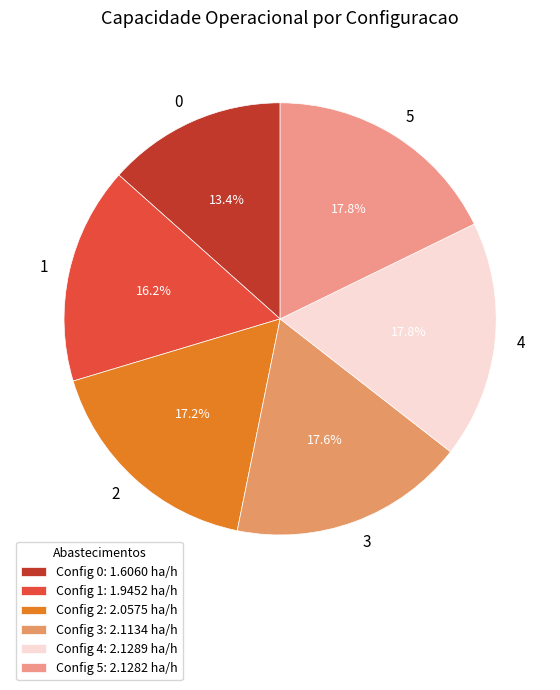

How much of the chart is everything except 1?

83.8%